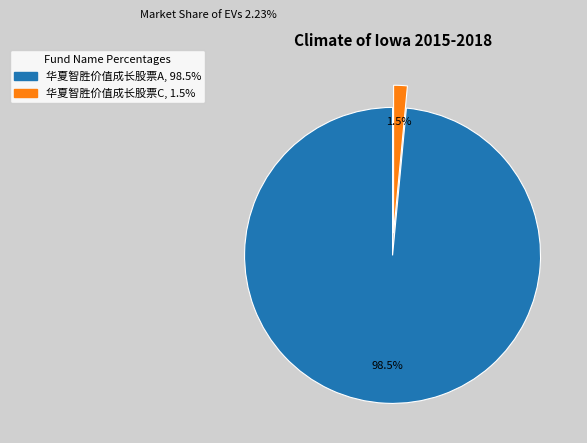

Which has a higher value, 华夏智胜价值成长股票C or 华夏智胜价值成长股票A?

华夏智胜价值成长股票A